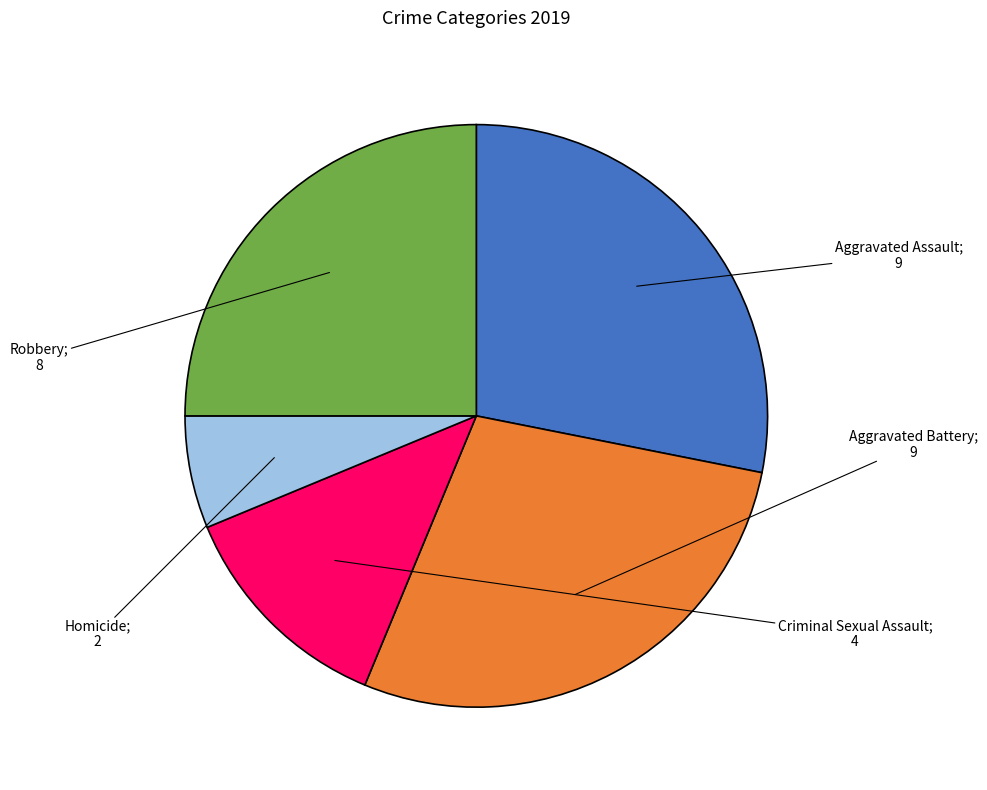

Is there any slice that represents more than half of the pie?

No